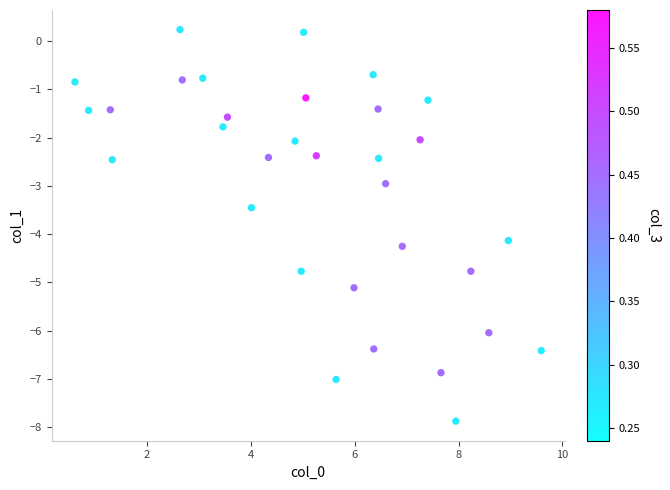

What is the range of X values (max minus min)?

9.0